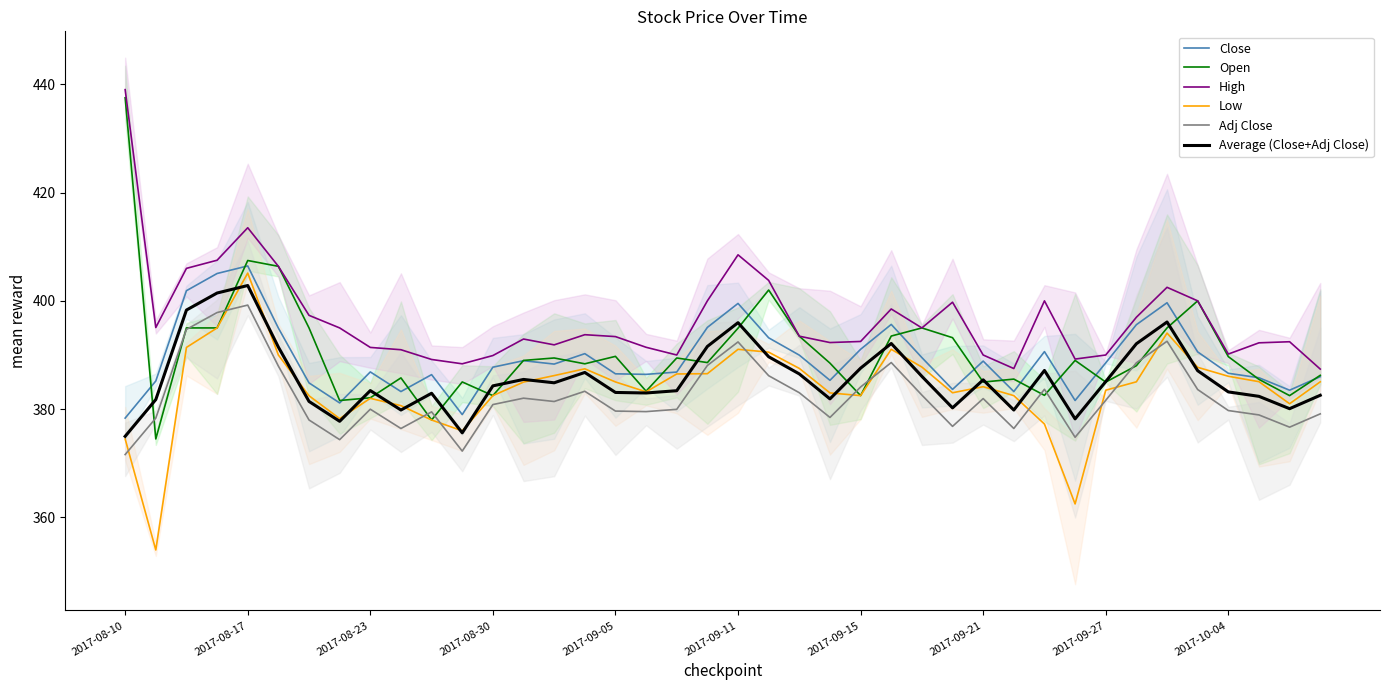

Reading left to right, list all the values displayed in this chart.

Close: 378.4	385.2	401.9	405.1	406.4	395.0	384.9	381.1	386.9	383.2	386.4	379.0	387.8	388.9	388.3	390.2	386.5	386.4	386.9	395.1	399.5	393.2	390.0	385.3	391.1	395.6	389.5	383.6	388.9	383.2	390.6	381.6	388.6	395.6	399.6	390.6	386.6	385.8	383.5	386.0
Open: 437.5	374.5	395.0	395.0	407.4	406.4	395.0	381.6	382.1	385.8	378.0	385.0	382.5	389.0	389.4	388.4	389.8	383.3	389.4	388.6	394.9	402.0	393.5	388.5	382.5	393.5	395.0	393.2	385.0	385.6	382.6	389.0	385.0	388.0	395.0	400.0	389.7	385.5	382.5	386.2
High: 439.0	395.1	406.0	407.5	413.5	406.4	397.3	395.0	391.4	391.0	389.2	388.4	389.9	392.9	391.9	393.8	393.4	391.4	390.0	400.0	408.5	403.8	393.5	392.3	392.5	398.5	395.0	399.8	390.0	387.5	400.0	389.2	390.0	397.0	402.5	400.0	390.2	392.2	392.4	387.4
Low: 374.5	354.0	391.4	395.0	405.1	390.0	382.5	378.2	382.0	380.6	378.0	376.0	382.5	385.0	386.2	387.4	385.0	383.2	386.5	386.6	391.1	390.5	387.5	383.0	382.5	391.1	387.8	383.0	384.1	382.5	377.2	362.5	383.5	385.1	394.1	387.7	386.1	385.1	381.0	385.1
Adj Close: 371.6	378.3	394.7	397.8	399.2	387.9	378.0	374.4	380.0	376.4	379.5	372.3	380.8	382.0	381.4	383.3	379.6	379.5	380.0	388.1	392.4	386.2	383.0	378.5	384.1	388.6	382.6	376.8	382.0	376.4	383.7	374.8	381.6	388.6	392.5	383.6	379.7	378.9	376.7	379.1
Average (Close+Adj Close): 375.0	381.8	398.3	401.4	402.8	391.5	381.4	377.8	383.4	379.8	382.9	375.6	384.3	385.5	384.9	386.8	383.1	383.0	383.4	391.6	396.0	389.7	386.5	381.9	387.6	392.1	386.1	380.2	385.4	379.8	387.1	378.2	385.1	392.1	396.1	387.1	383.2	382.4	380.1	382.6